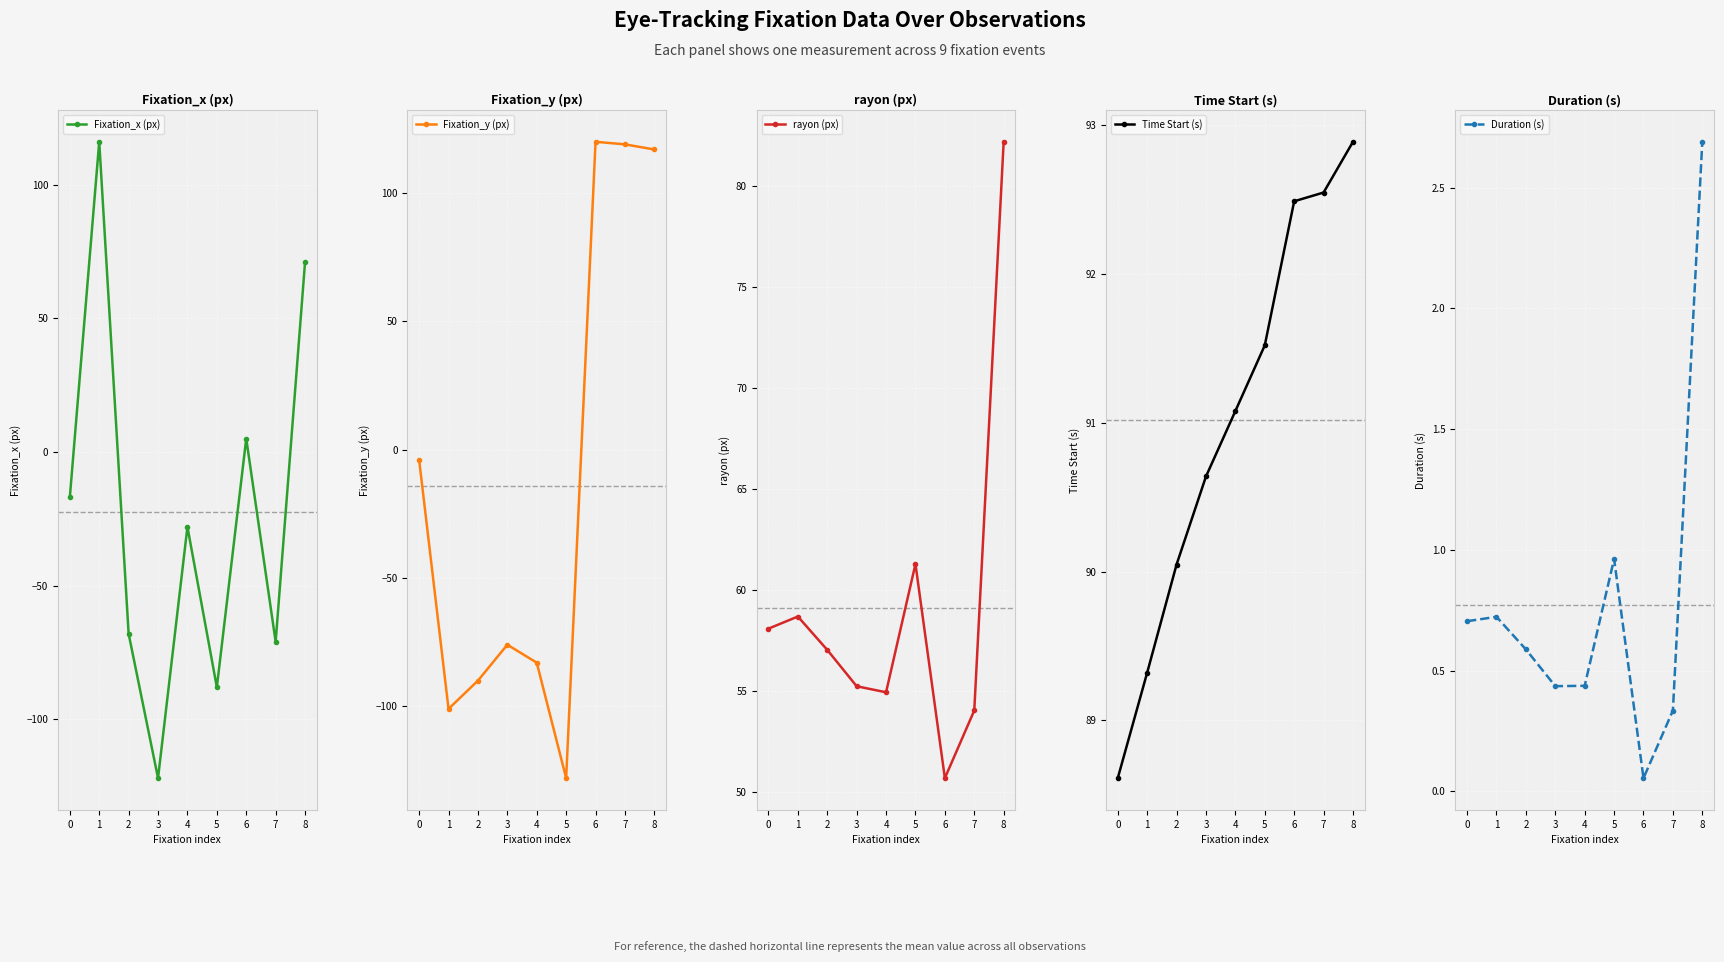

Is the value of rayon (px) at 7 greater than the value of Duration (s) at 3?

Yes